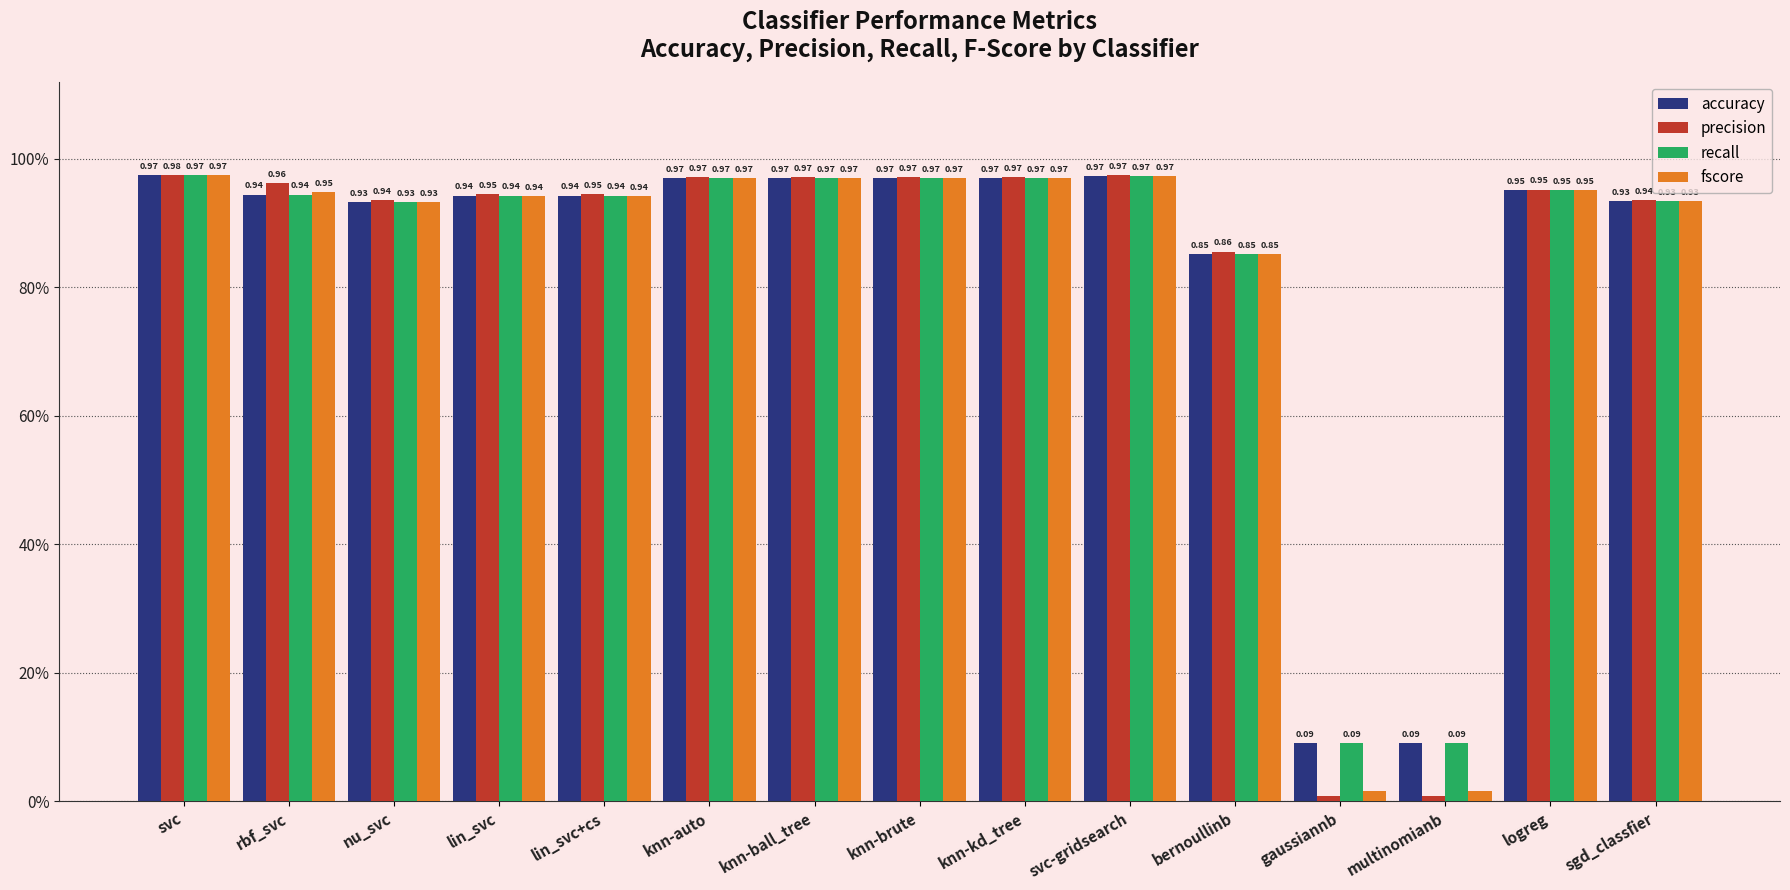

At which label does fscore reach its minimum?

gaussiannb